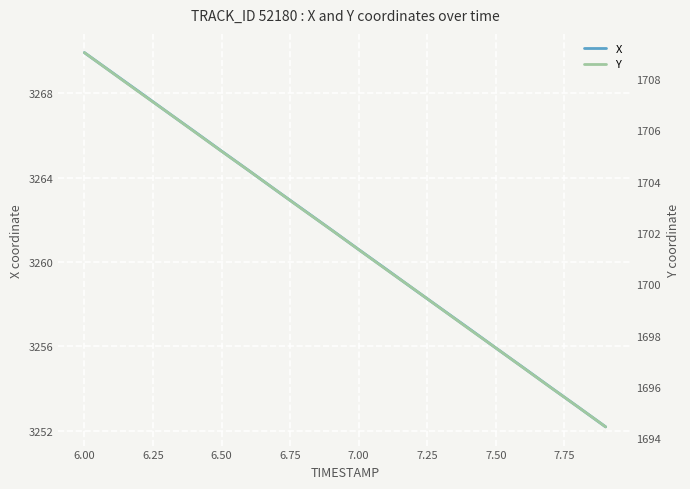

What is the maximum value for Y?

1709.0